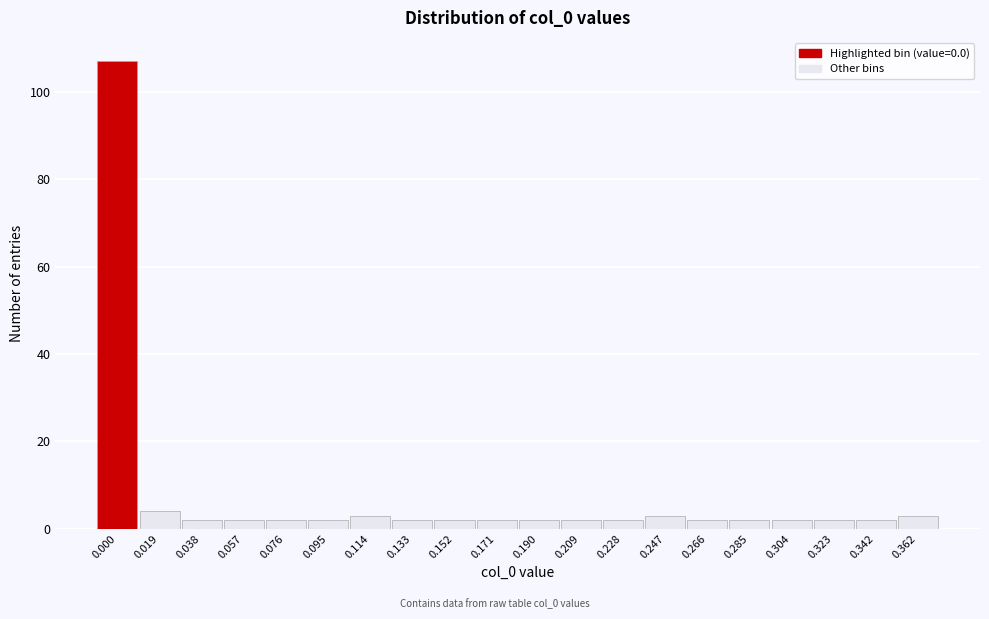

Reading left to right, list all the values displayed in this chart.

107	4	2	2	2	2	3	2	2	2	2	2	2	3	2	2	2	2	2	3